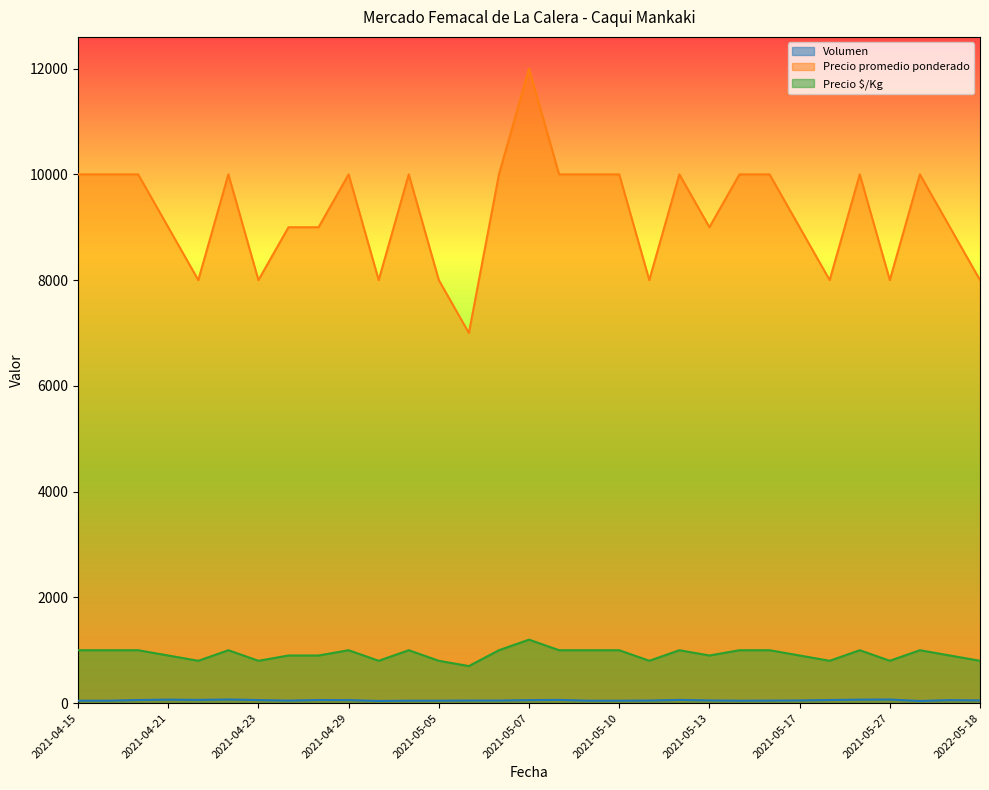

Where does the Volumen series first go above 50?

2021-04-20